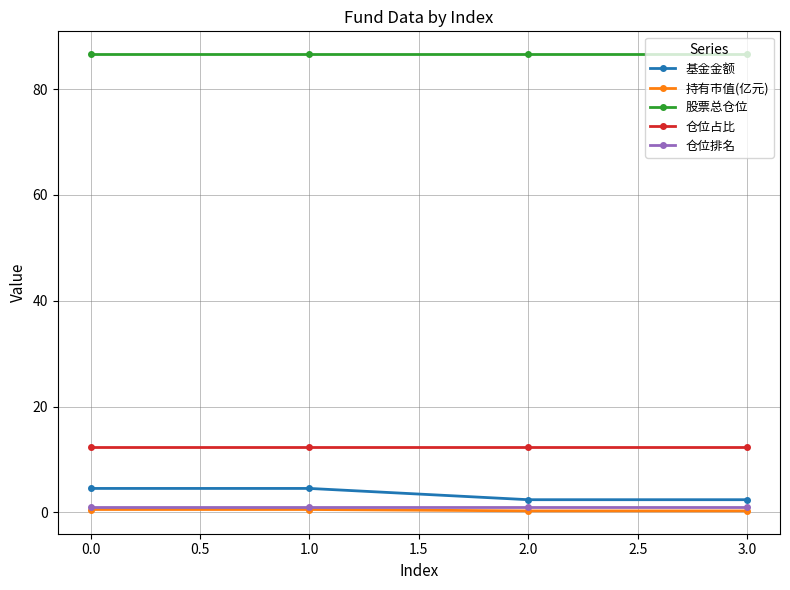

What is the value of the 仓位占比 point at the 3rd from the left?

12.3